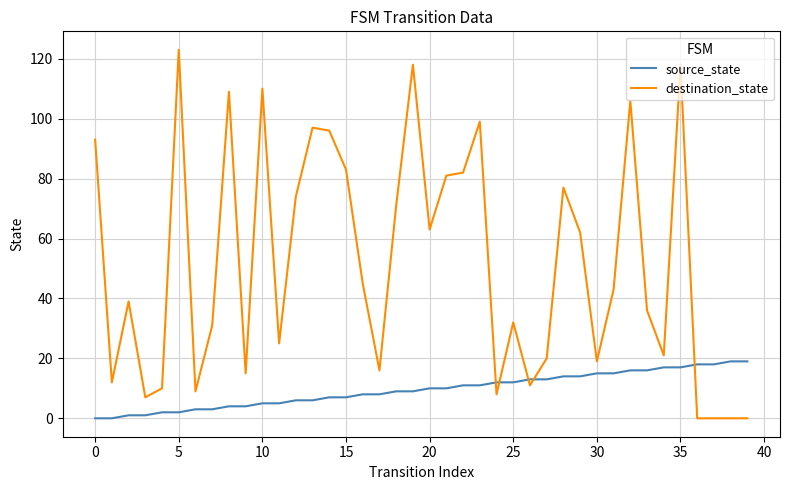

Which series has the largest total across all categories?

destination_state